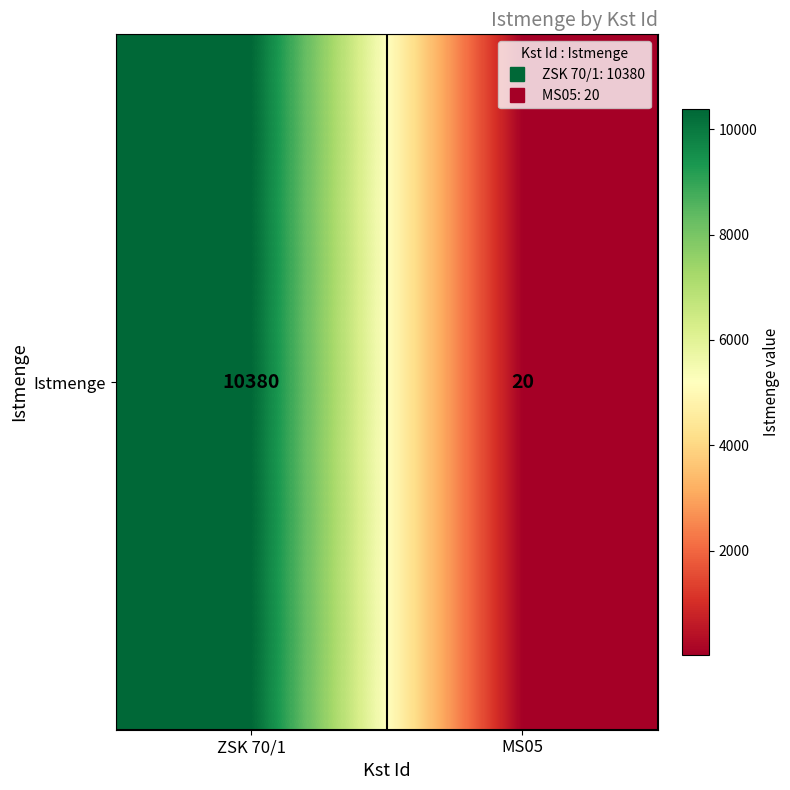

Rank the categories by value from lowest to highest.

MS05, ZSK 70/1